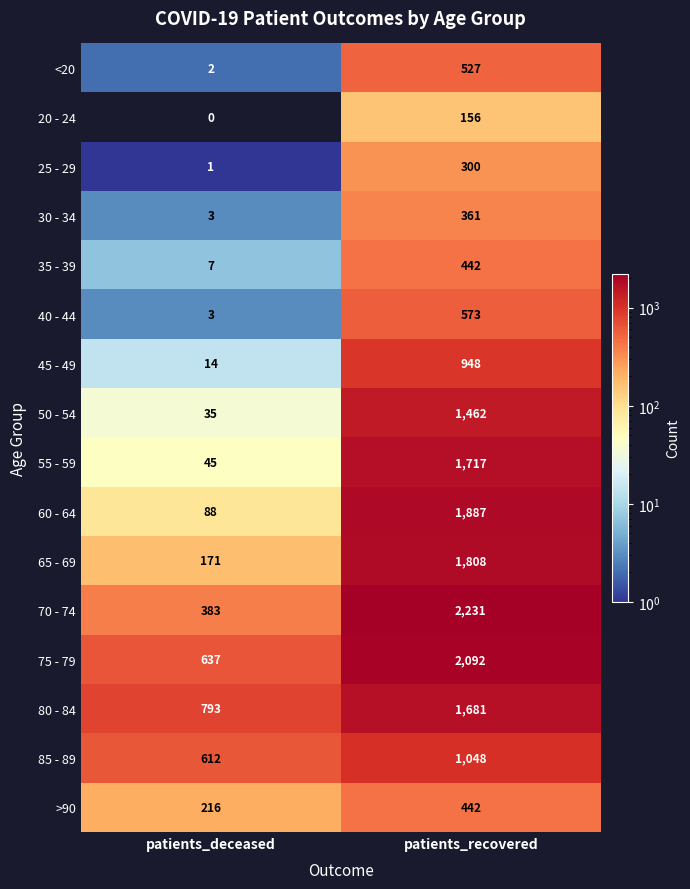

List the labels in order of >90 value, smallest first.

patients_deceased, patients_recovered